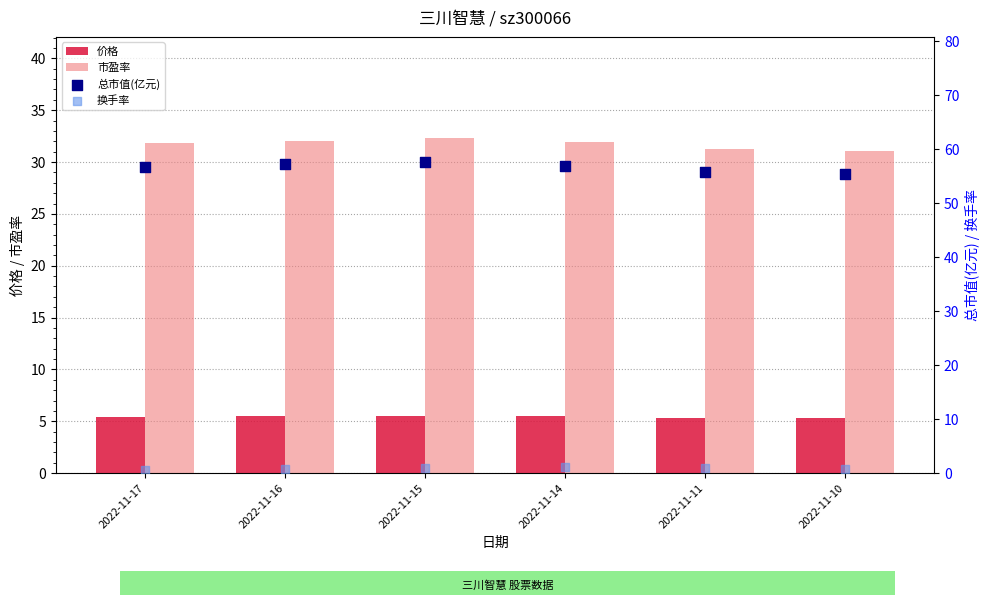

Which series has the largest total across all categories?

总市值(亿元)